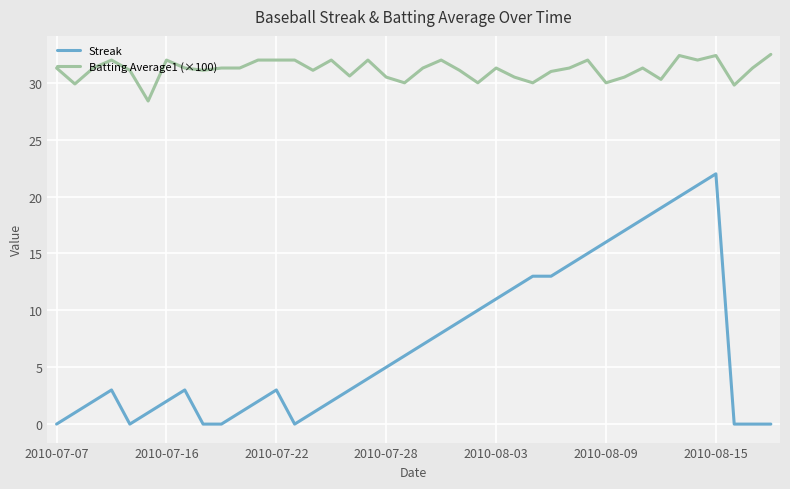

What is the maximum value for Batting Average1 (×100)?

32.5